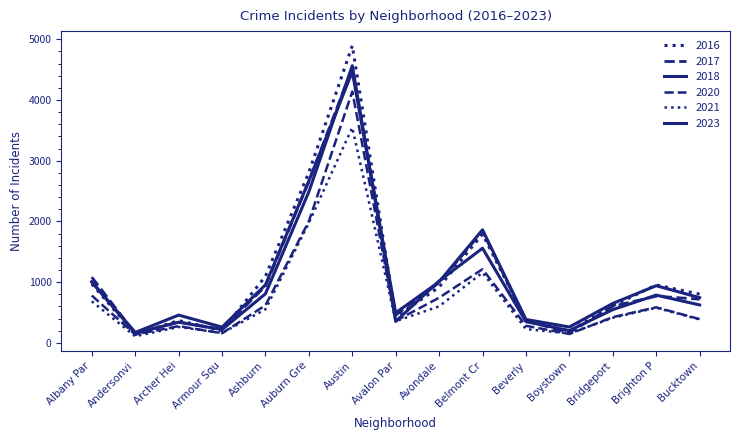

Reading left to right, what are all the values shown in this chart?

2020: Albany Par=780	Andersonvi=137	Archer Hei=276	Armour Squ=159	Ashburn=619	Auburn Gre=2004	Austin=4140	Avalon Par=363	Avondale=744	Belmont Cr=1214	Beverly=282	Boystown=147	Bridgeport=424	Brighton P=586	Bucktown=392
2016: Albany Par=971	Andersonvi=140	Archer Hei=368	Armour Squ=202	Ashburn=1096	Auburn Gre=2808	Austin=4896	Avalon Par=424	Avondale=920	Belmont Cr=1792	Beverly=381	Boystown=193	Bridgeport=612	Brighton P=954	Bucktown=803
2018: Albany Par=1002	Andersonvi=160	Archer Hei=341	Armour Squ=219	Ashburn=809	Auburn Gre=2490	Austin=4565	Avalon Par=353	Avondale=1020	Belmont Cr=1559	Beverly=350	Boystown=202	Bridgeport=548	Brighton P=787	Bucktown=625
2021: Albany Par=685	Andersonvi=109	Archer Hei=262	Armour Squ=163	Ashburn=553	Auburn Gre=1977	Austin=3546	Avalon Par=357	Avondale=602	Belmont Cr=1158	Beverly=228	Boystown=155	Bridgeport=413	Brighton P=579	Bucktown=386
2023: Albany Par=1007	Andersonvi=172	Archer Hei=458	Armour Squ=260	Ashburn=956	Auburn Gre=2669	Austin=4467	Avalon Par=496	Avondale=1006	Belmont Cr=1863	Beverly=386	Boystown=262	Bridgeport=650	Brighton P=942	Bucktown=745
2017: Albany Par=1083	Andersonvi=155	Archer Hei=343	Armour Squ=225	Ashburn=934	Auburn Gre=2662	Austin=4534	Avalon Par=457	Avondale=992	Belmont Cr=1839	Beverly=364	Boystown=167	Bridgeport=604	Brighton P=769	Bucktown=720